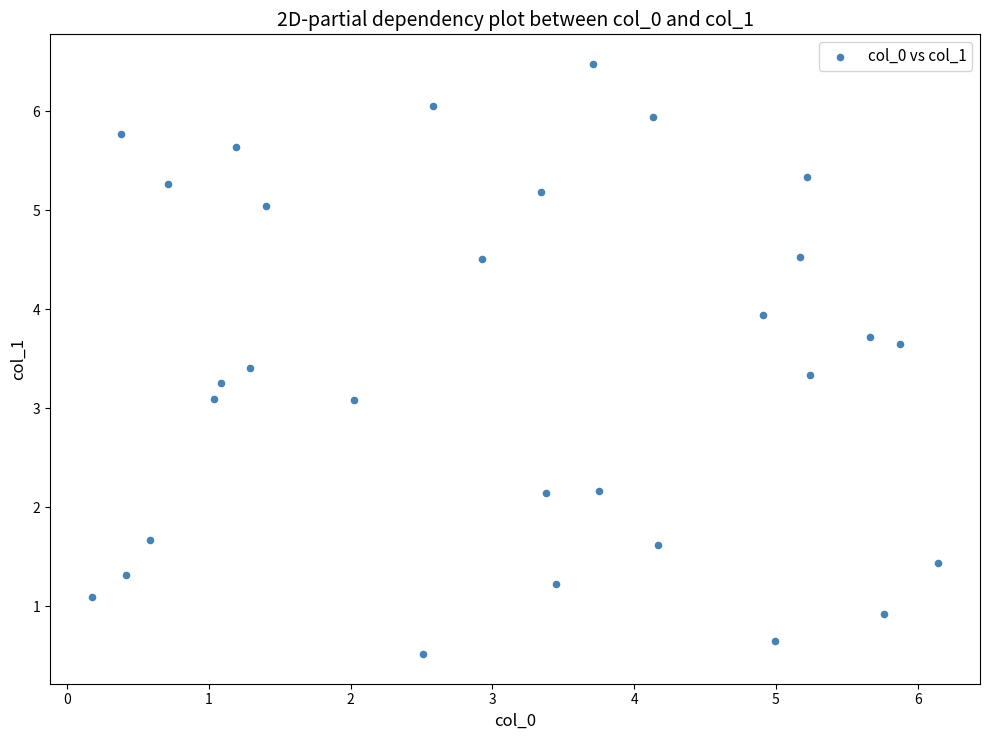

What is the range of Y values (max minus min)?

6.0